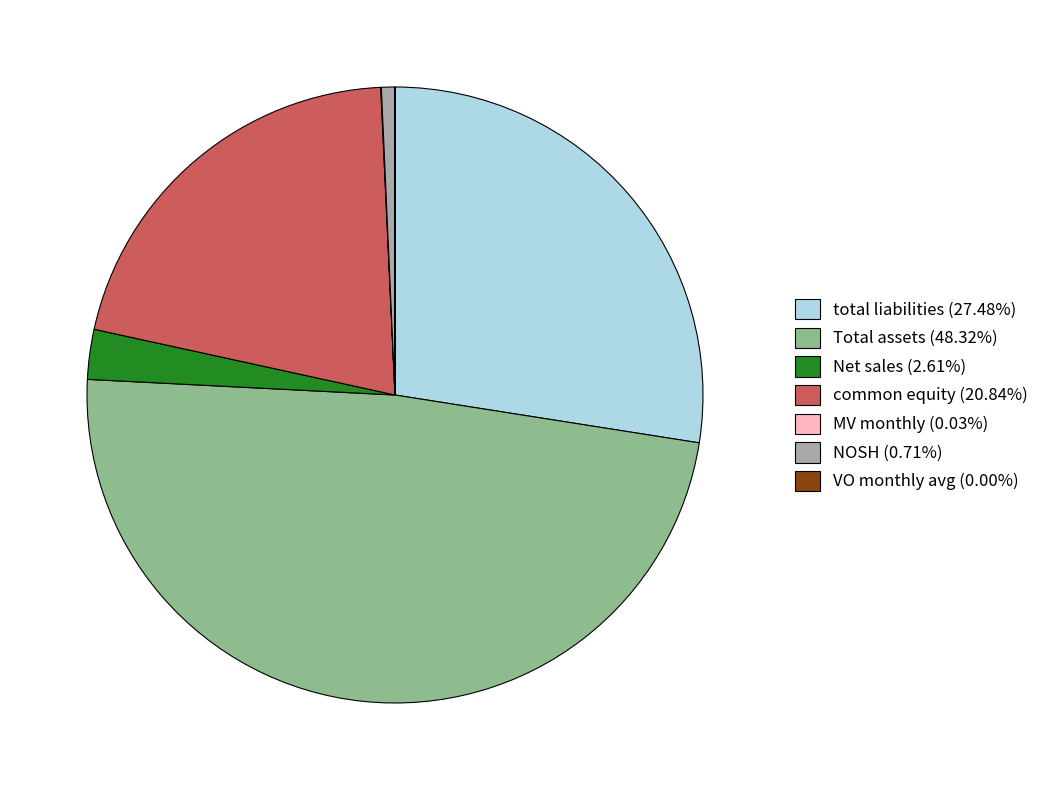

Combined, do Net sales (2.61%) and common equity (20.84%) account for over 50%?

No